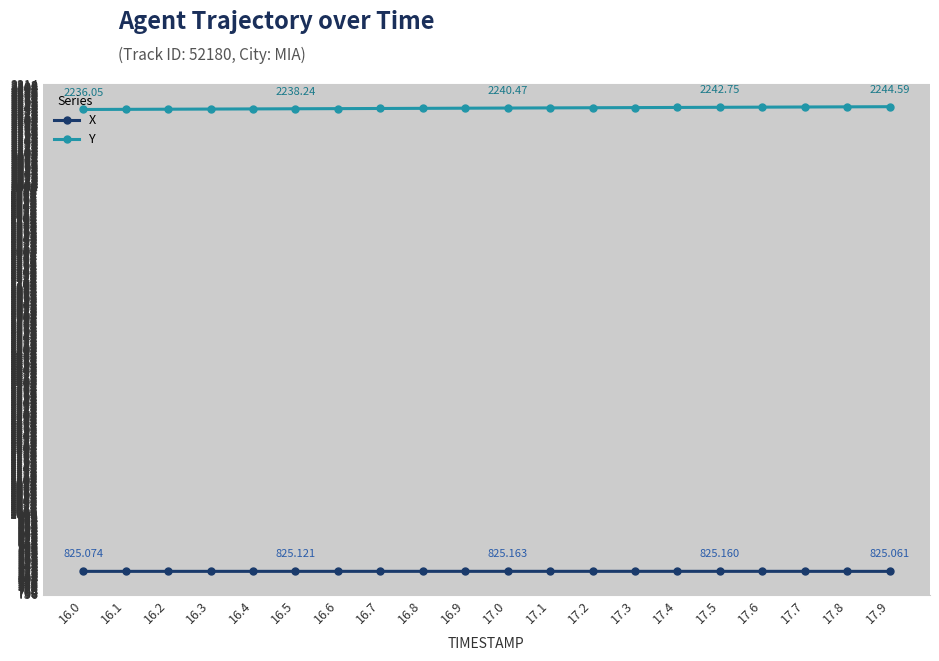

Is it true that Y equals 1040.9 at 17.8?

False